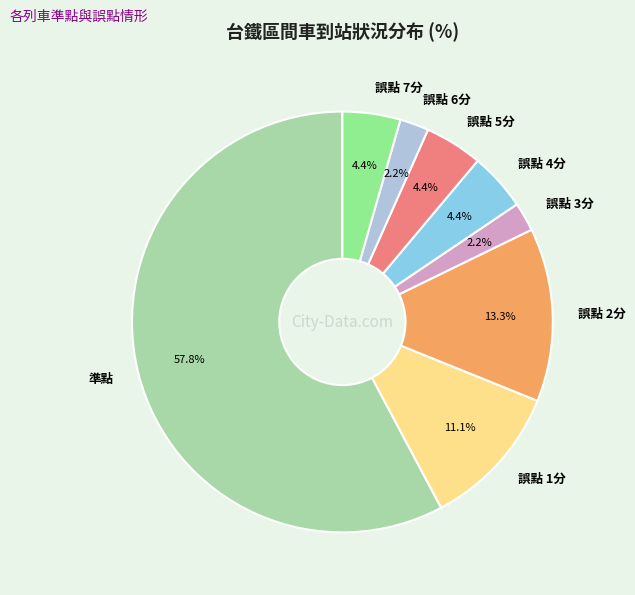

Approximately how many times larger is the value at 誤點 5分 compared to 誤點 2分?

0.3